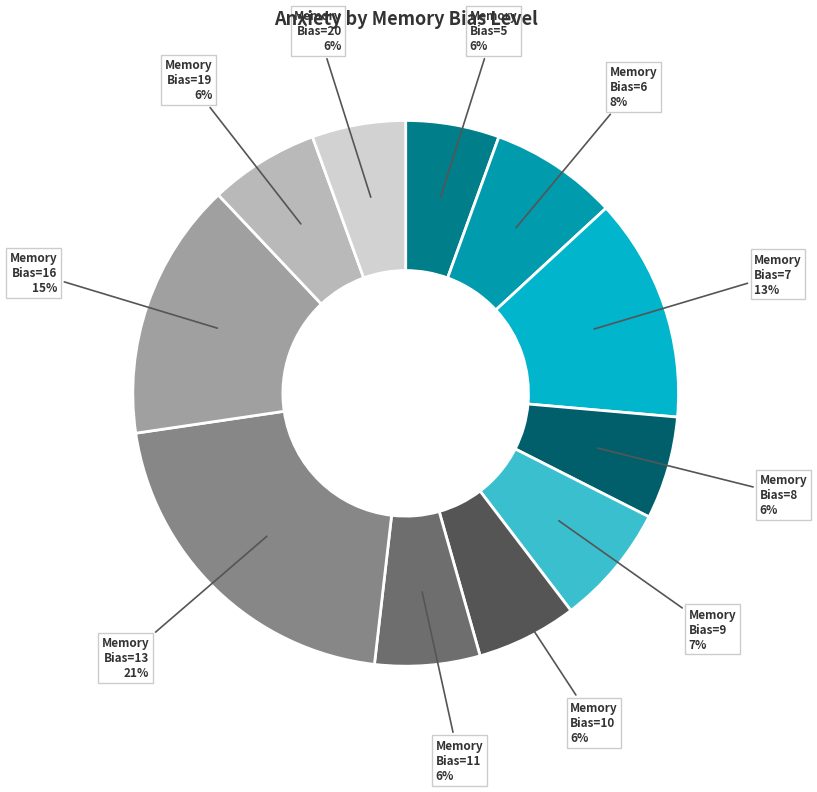

What is the largest slice in the pie chart?

Memory Bias=13